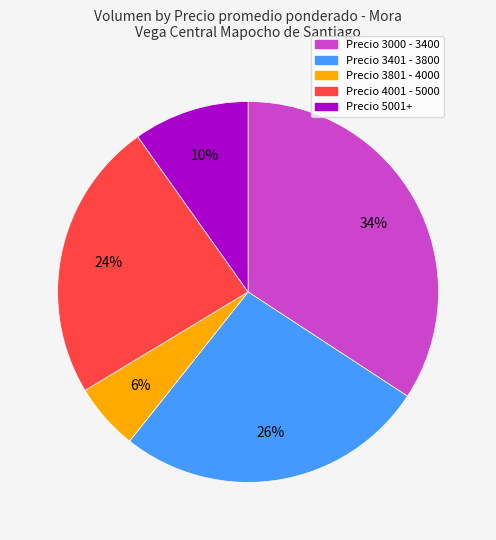

To the nearest percent, what is the average slice percentage?

20%